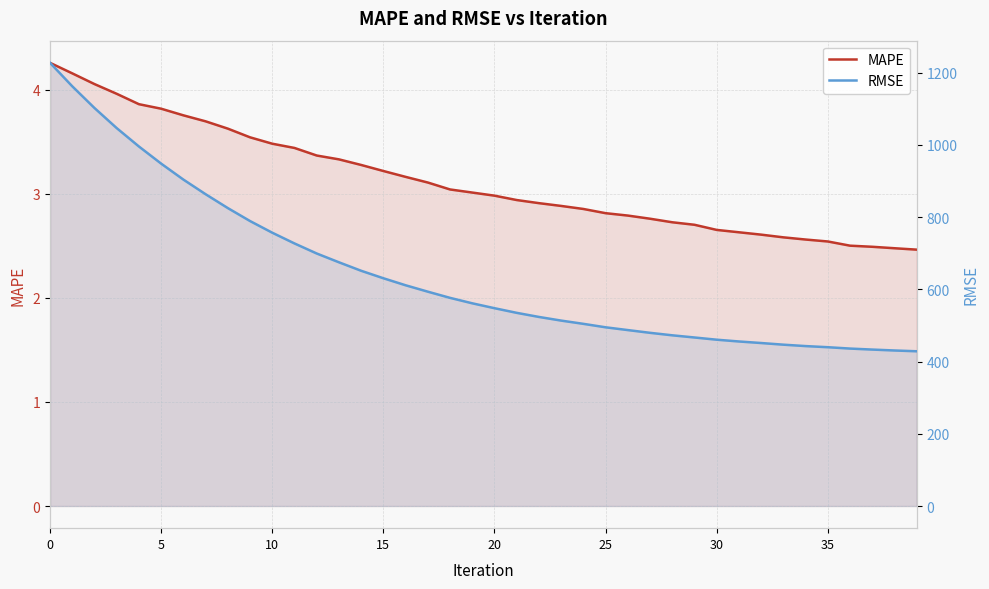

How many data points in RMSE are above 561?

20